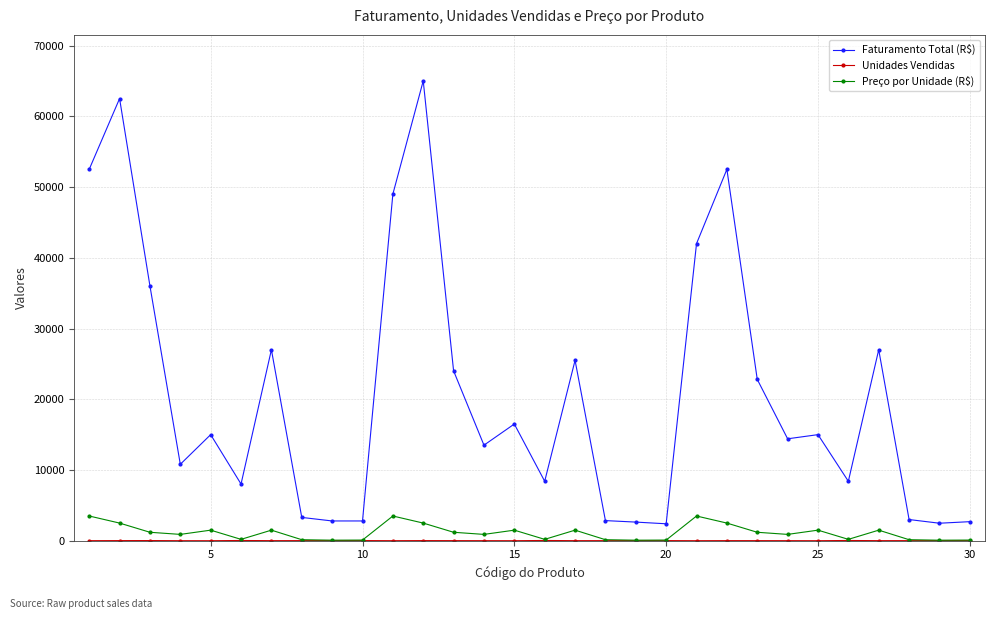

Which series has the widest spread of values?

Faturamento Total (R$)